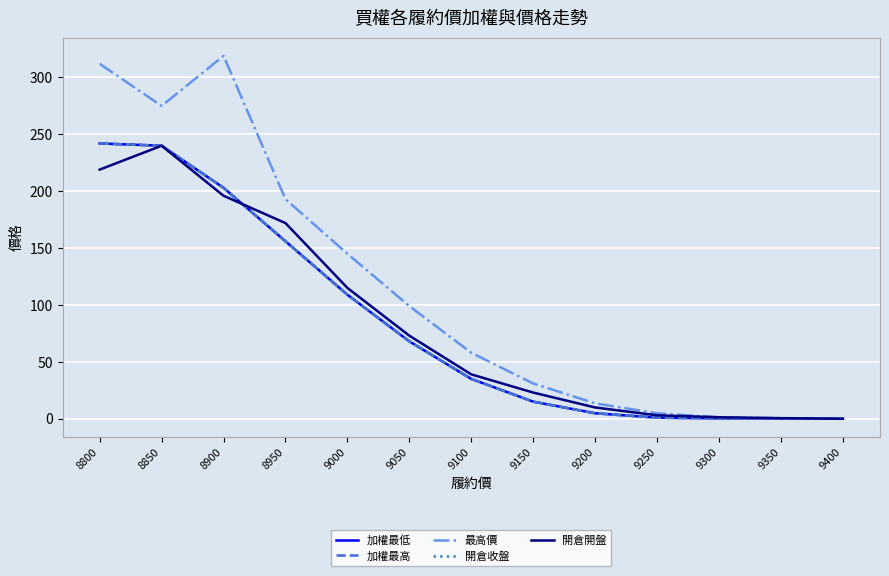

Does the chart have visible grid lines?

Yes